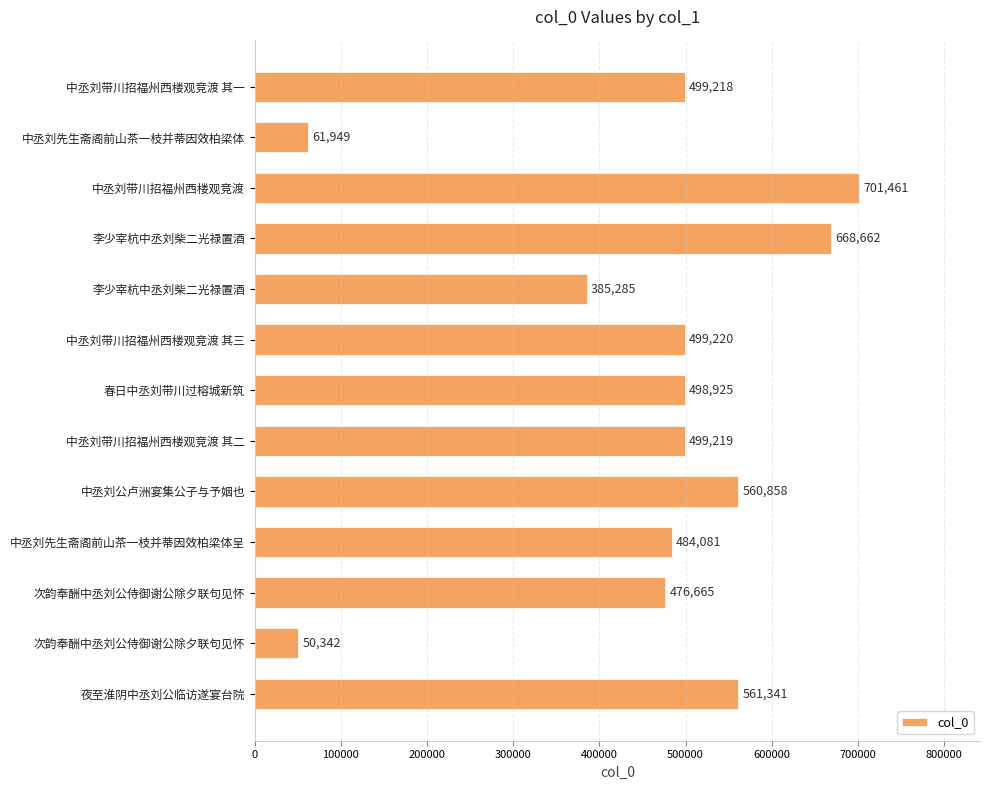

Count the number of data series in this chart.

1